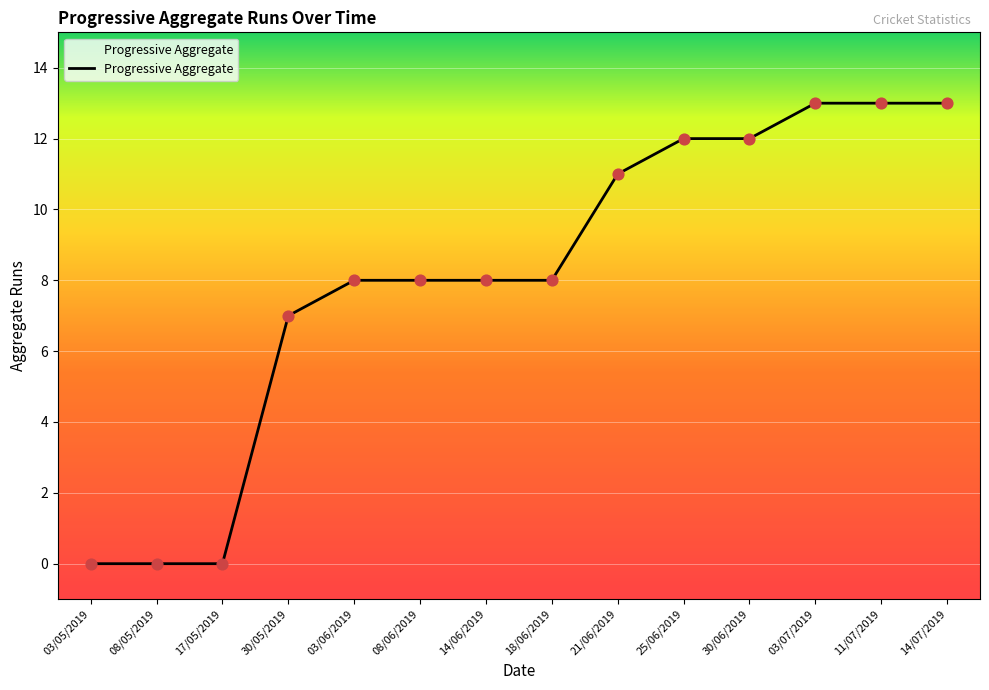

What is the change in value from 03/05/2019 to 25/06/2019?

+12